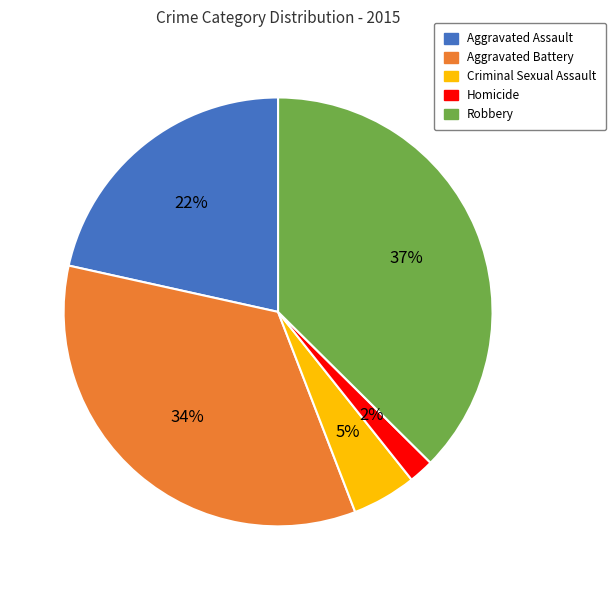

Is it true that Aggravated Assault is 22% of the pie?

True